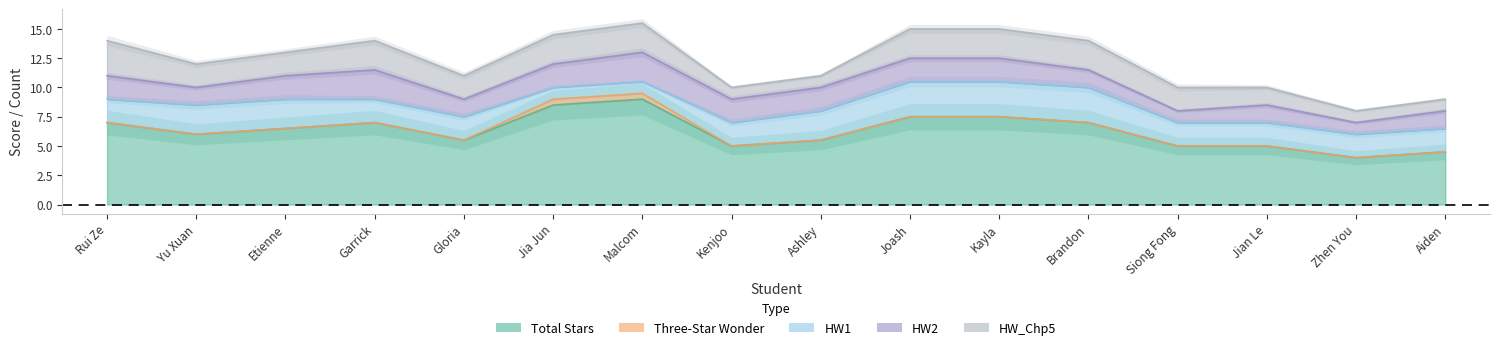

How many data points does each series have?

16